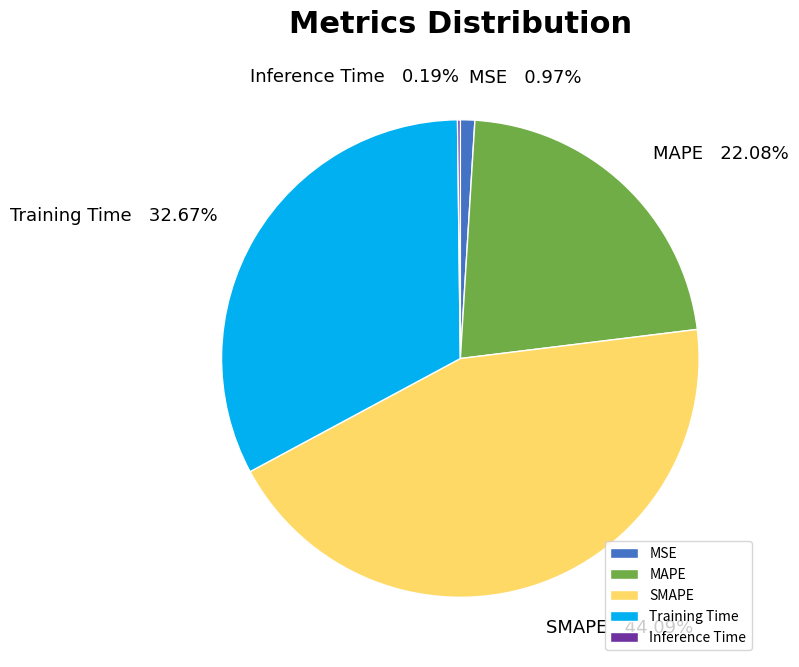

Which category has the biggest portion of the pie?

SMAPE